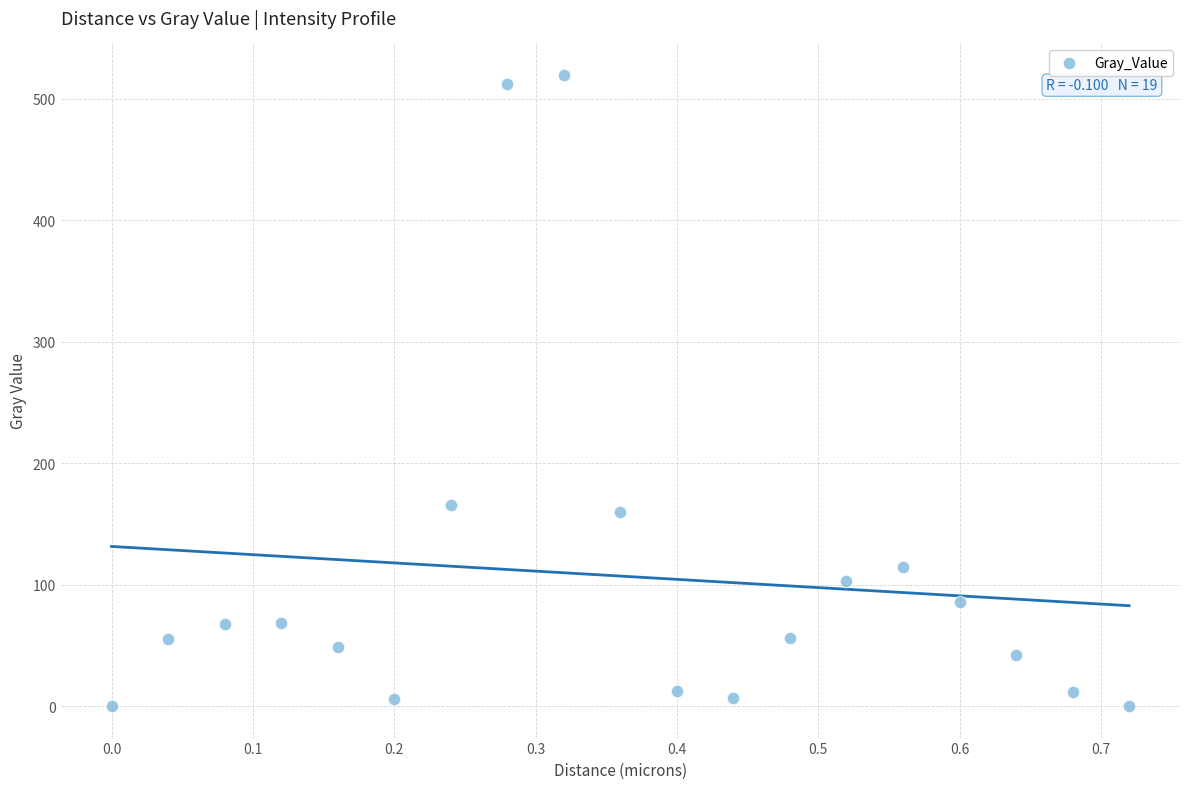

What Y value in the scatter plot is closest to 259?

165.5